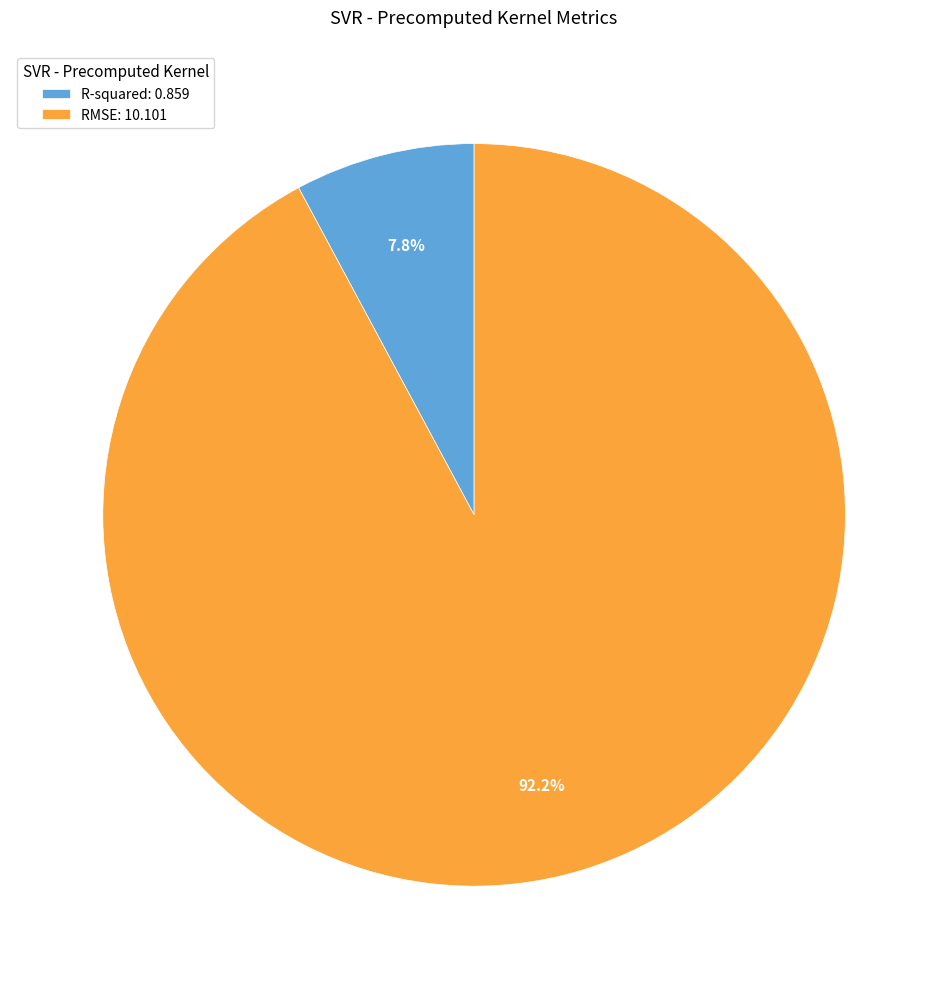

Is there any slice that represents more than half of the pie?

Yes